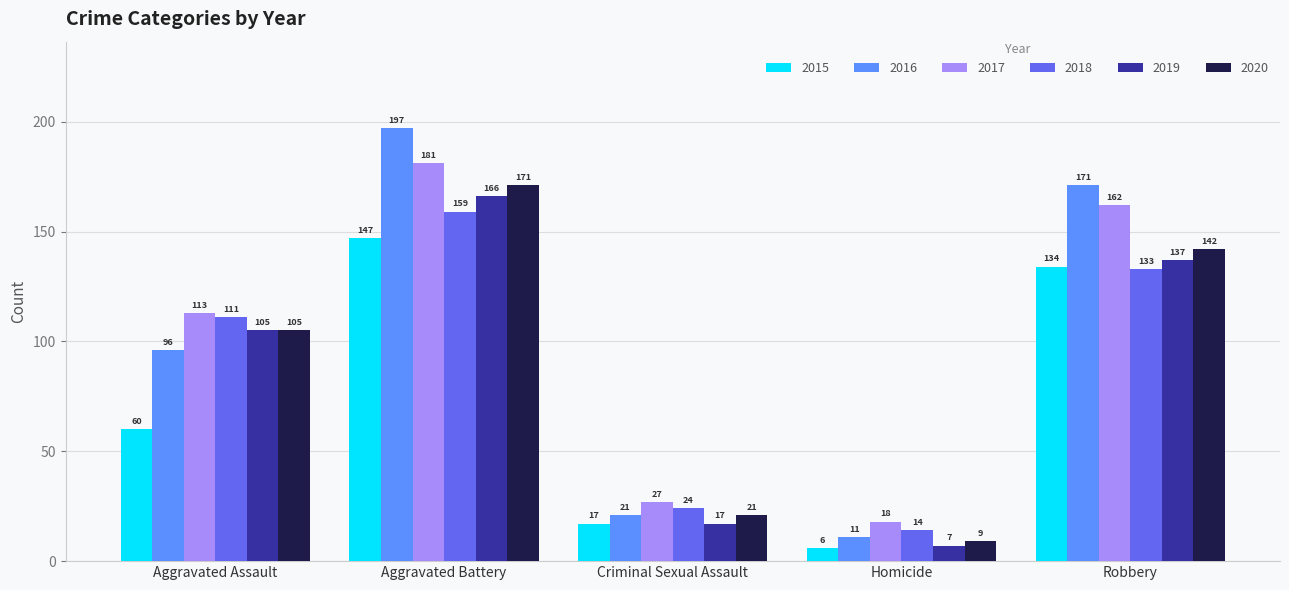

What is the difference between the second highest and minimum values in the 2017 series?

144